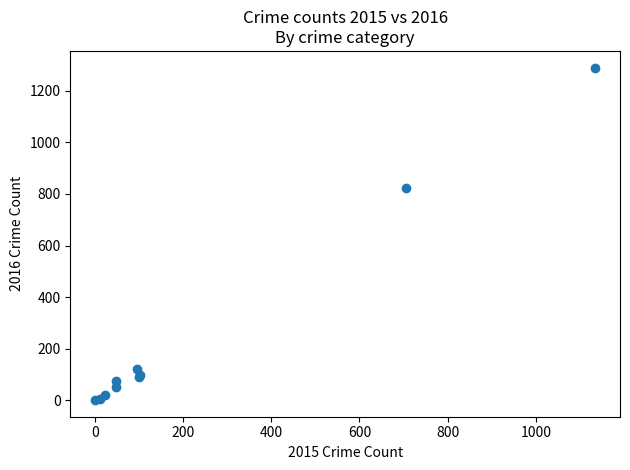

What Y value in the scatter plot is closest to 645?

822